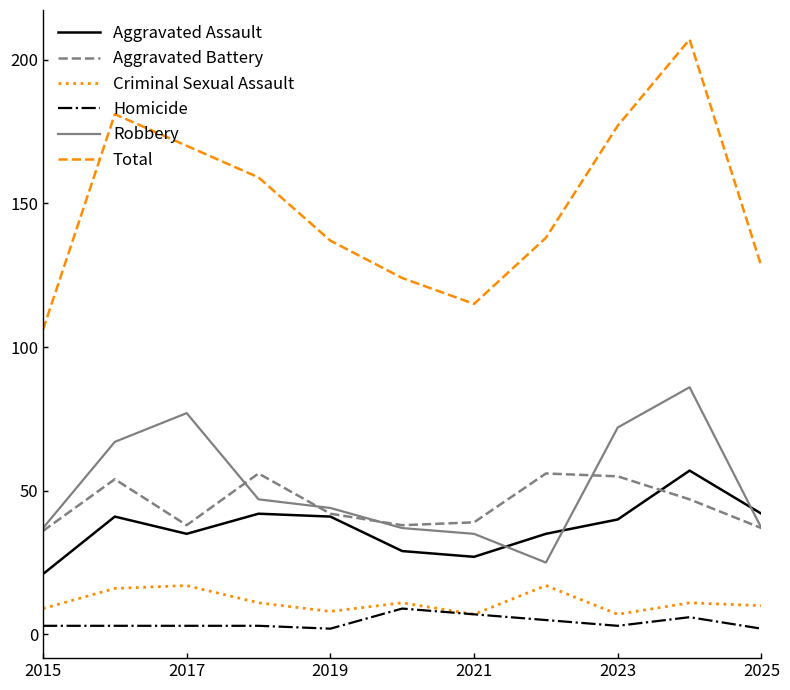

Which series has the largest range (max minus min)?

Total